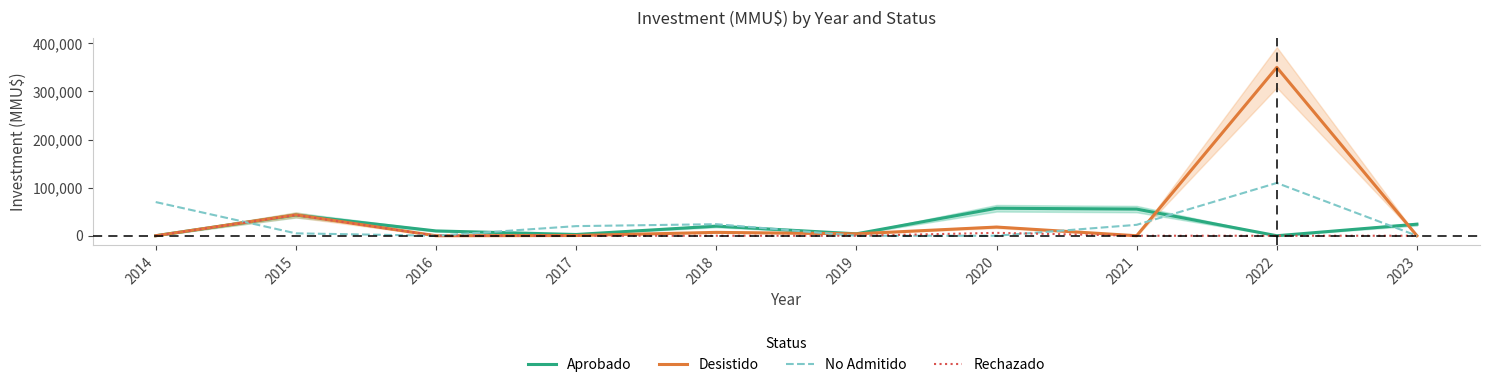

What are all the series names shown in the legend?

Aprobado, Desistido, No Admitido, Rechazado